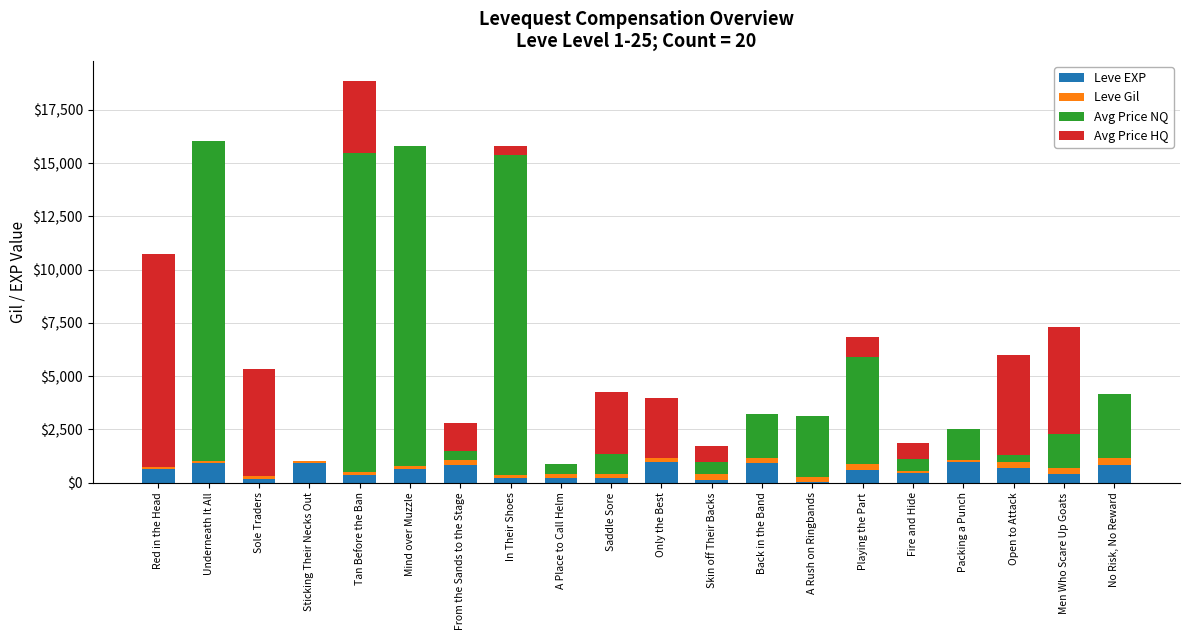

At which category is the sum across all series the highest?

Tan Before the Ban